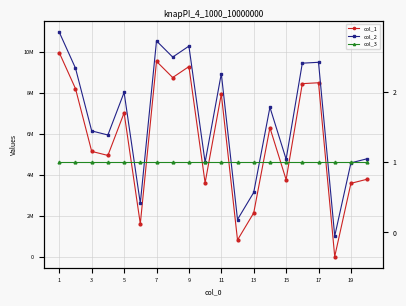

What is the sum of all col_1 values?

113298338